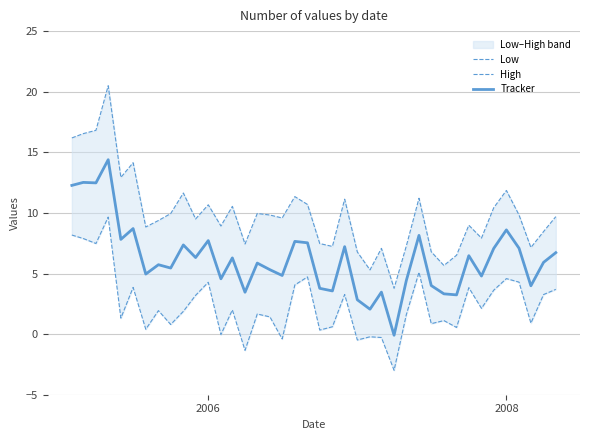

How many values in Low are below zero?

7